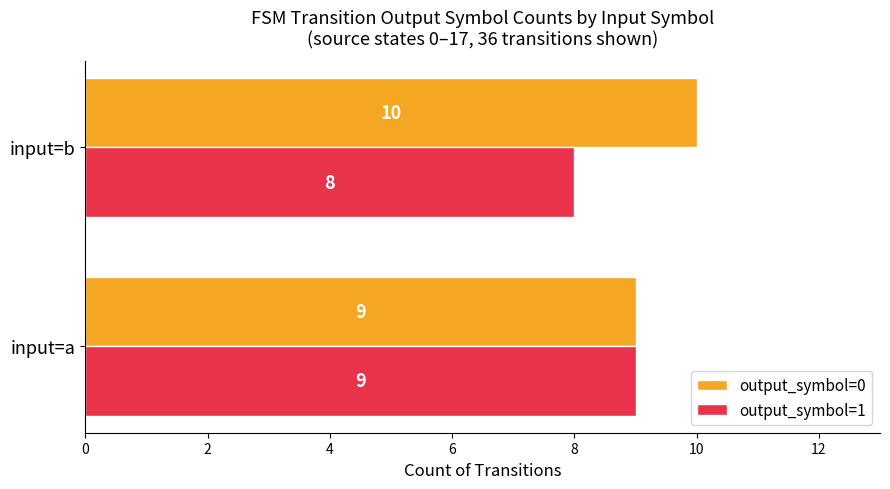

Which category has the lowest value across all series?

input=b